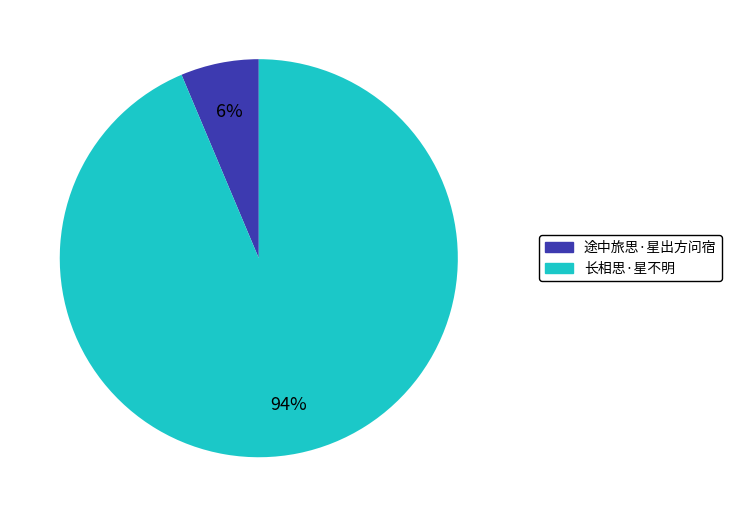

Rank the categories by value from lowest to highest.

途中旅思·星出方问宿, 长相思·星不明